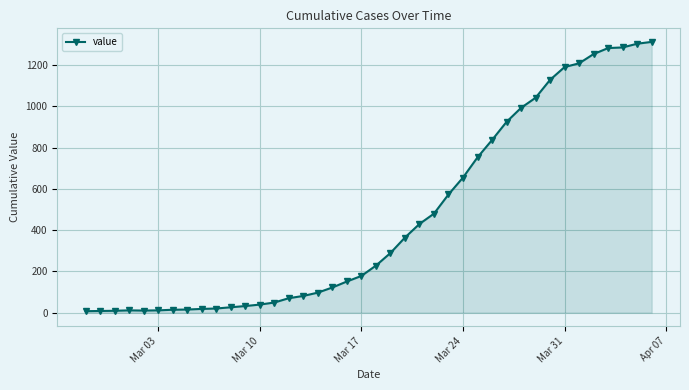

What is the sum of all values?

18506